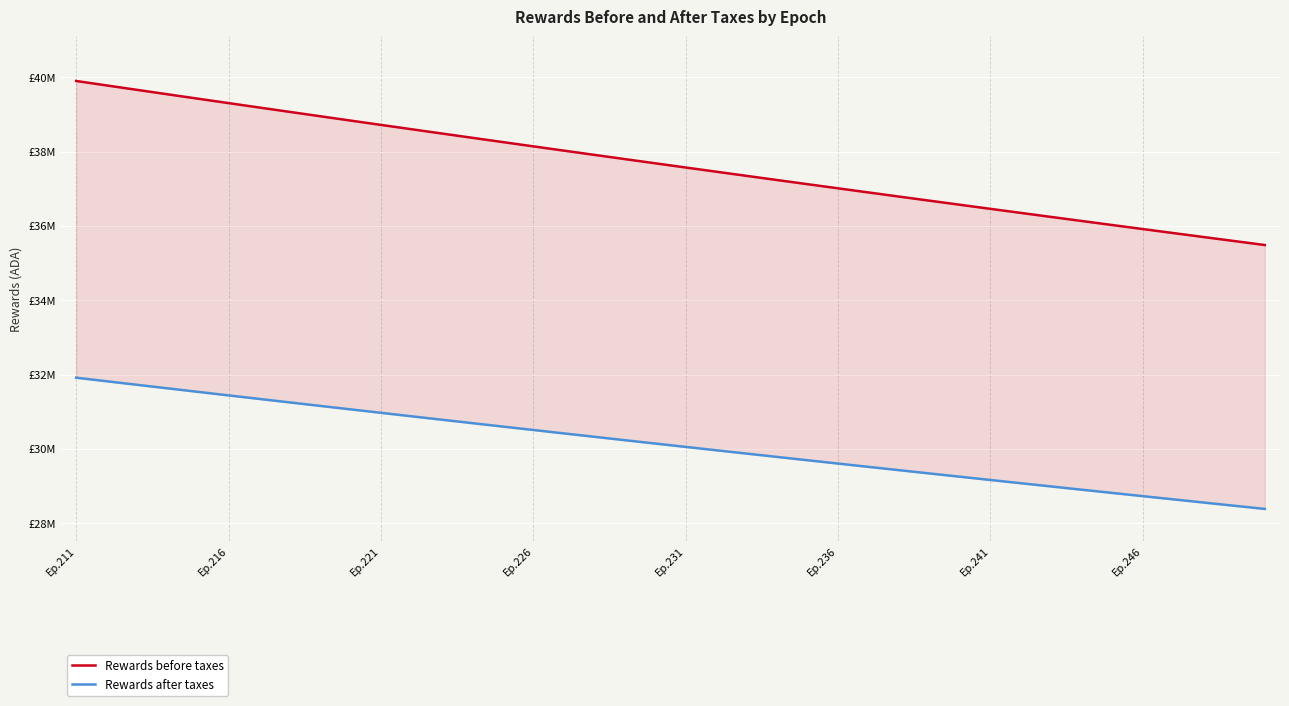

What is the minimum value shown in the chart?

28390566.4